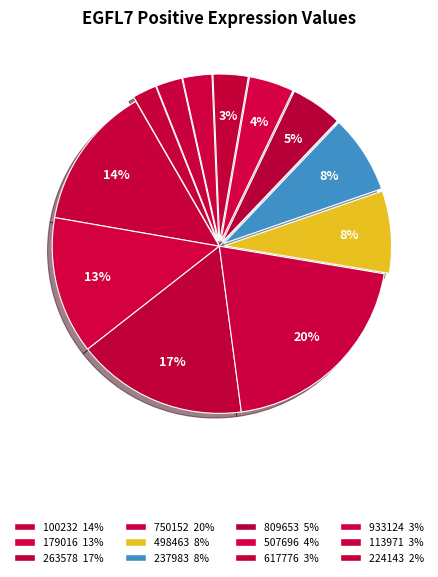

To the nearest percent, what portion does 809653 represent?

5%